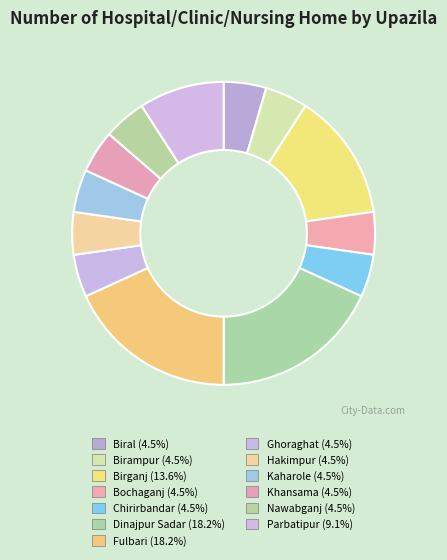

What is the largest slice in the pie chart?

Dinajpur Sadar